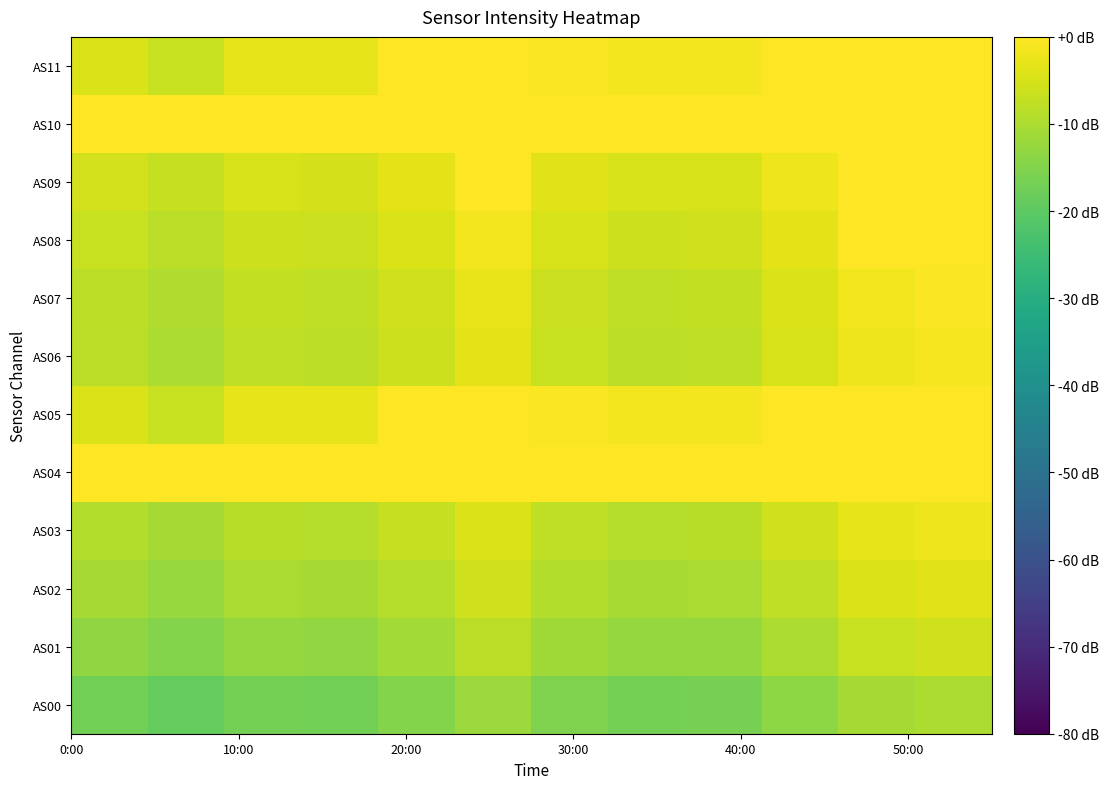

Which series has the largest total across all categories?

AS04